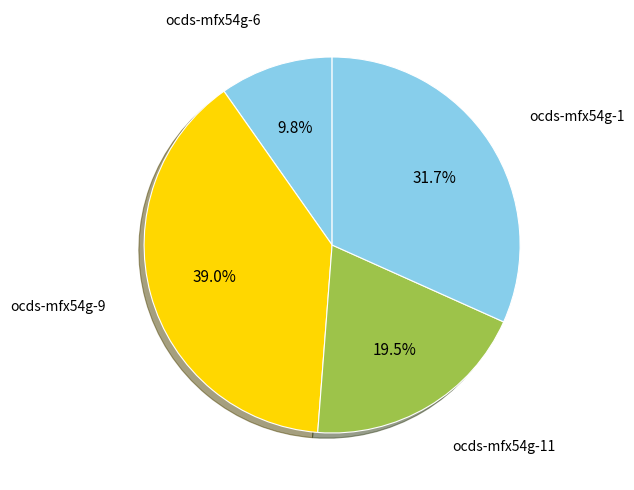

Approximately how many times larger is the value at ocds-mfx54g-6 compared to ocds-mfx54g-1?

0.3